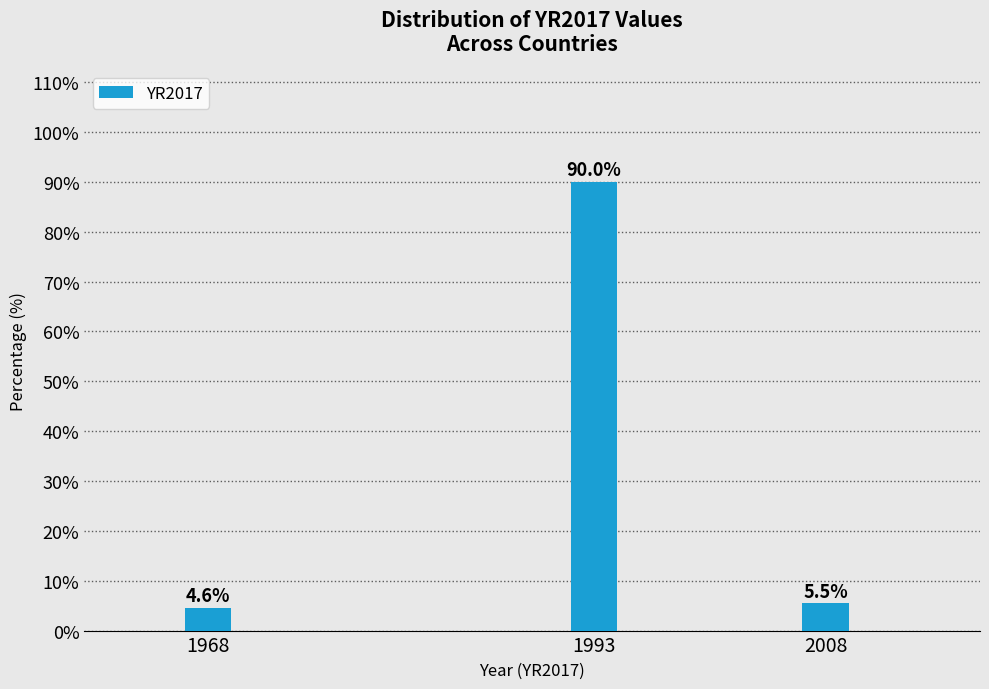

Reading left to right, extract all data points from this chart.

4.6	90.0	5.5